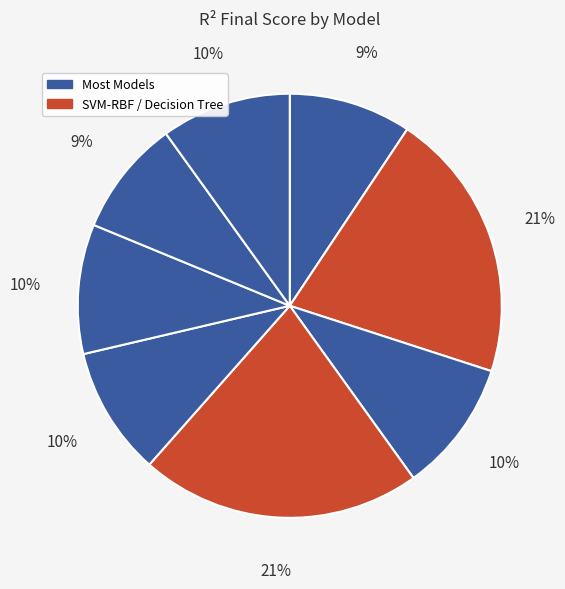

Count the number of slices in the pie.

8